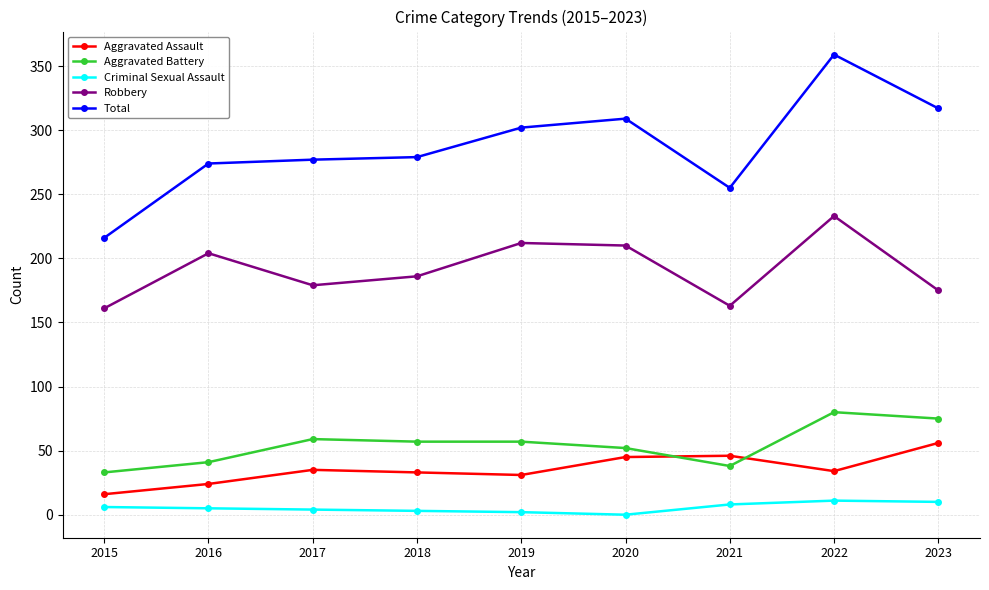

True or false: Aggravated Assault and Total intersect in this chart.

False